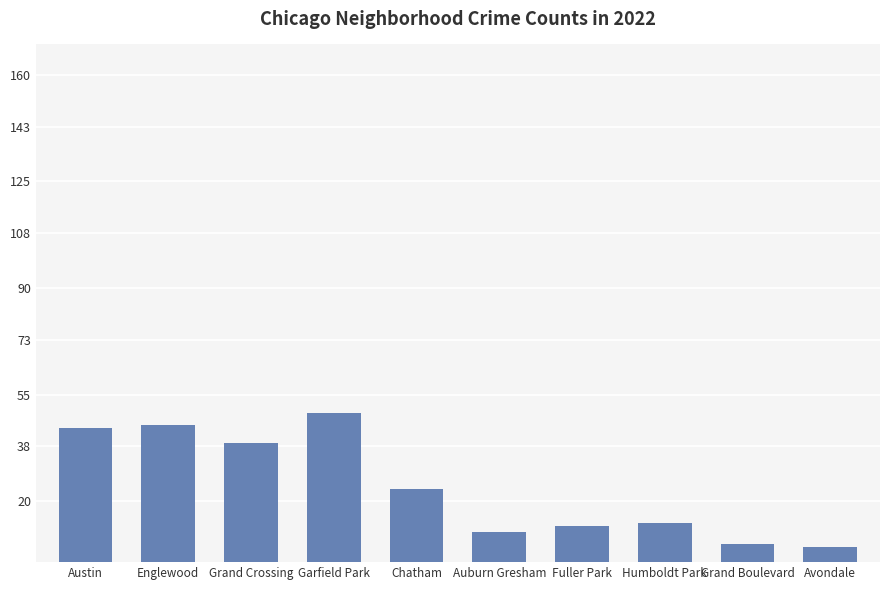

True or false: the data shows 12 at Fuller Park.

True